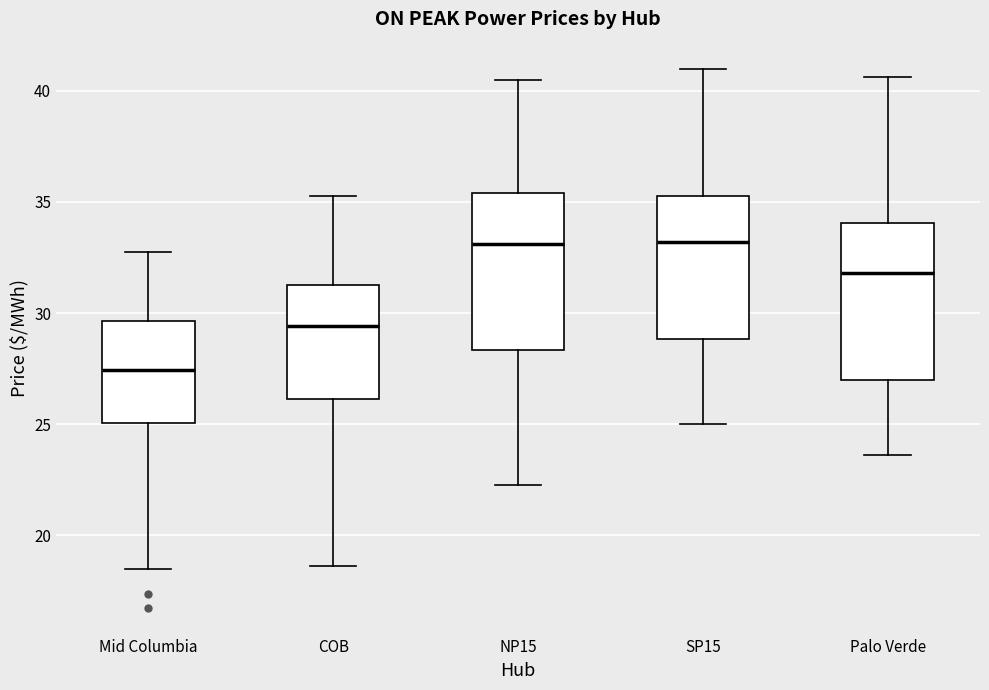

Reading left to right, transcribe this box plot: for each box, give where its median line is, the range the box spans, and where its two whiskers end, as read against the y-axis. The values are not printed on the chart, so give them approximately, as read against the axis.

Mid Columbia: median 27.5, box 25.0 to 29.5, whiskers 18.5 to 33.0
COB: median 29.5, box 26.0 to 31.5, whiskers 18.5 to 35.5
NP15: median 33.0, box 28.5 to 35.5, whiskers 22.5 to 40.5
SP15: median 33.0, box 29.0 to 35.5, whiskers 25.0 to 41.0
Palo Verde: median 32.0, box 27.0 to 34.0, whiskers 23.5 to 40.5